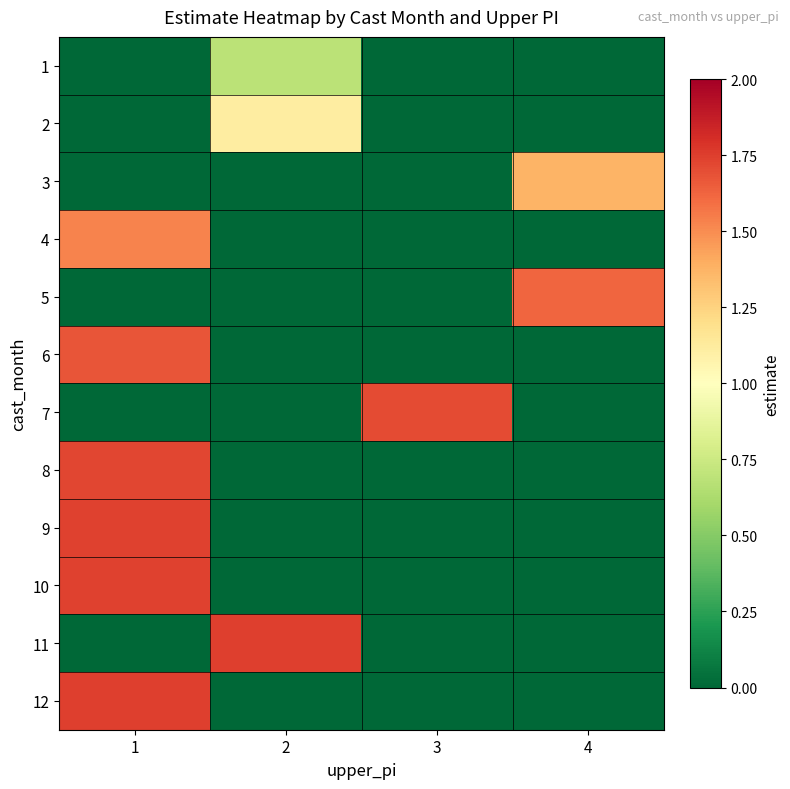

Between 4 and 1, which is larger?

4